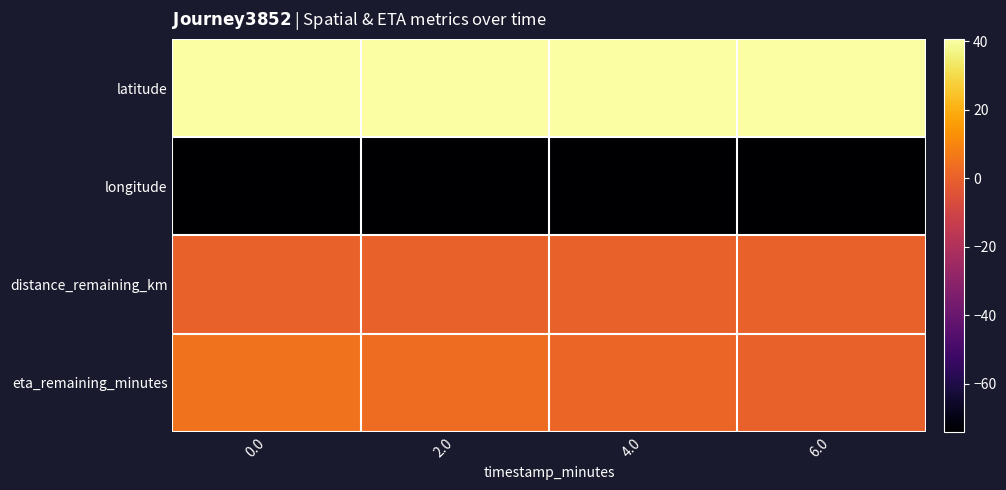

Which series has the largest total across all categories?

latitude